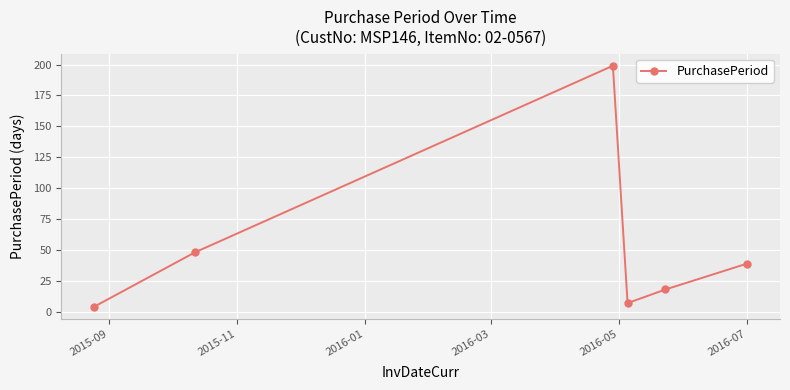

What is the difference between the maximum and second lowest values?

192